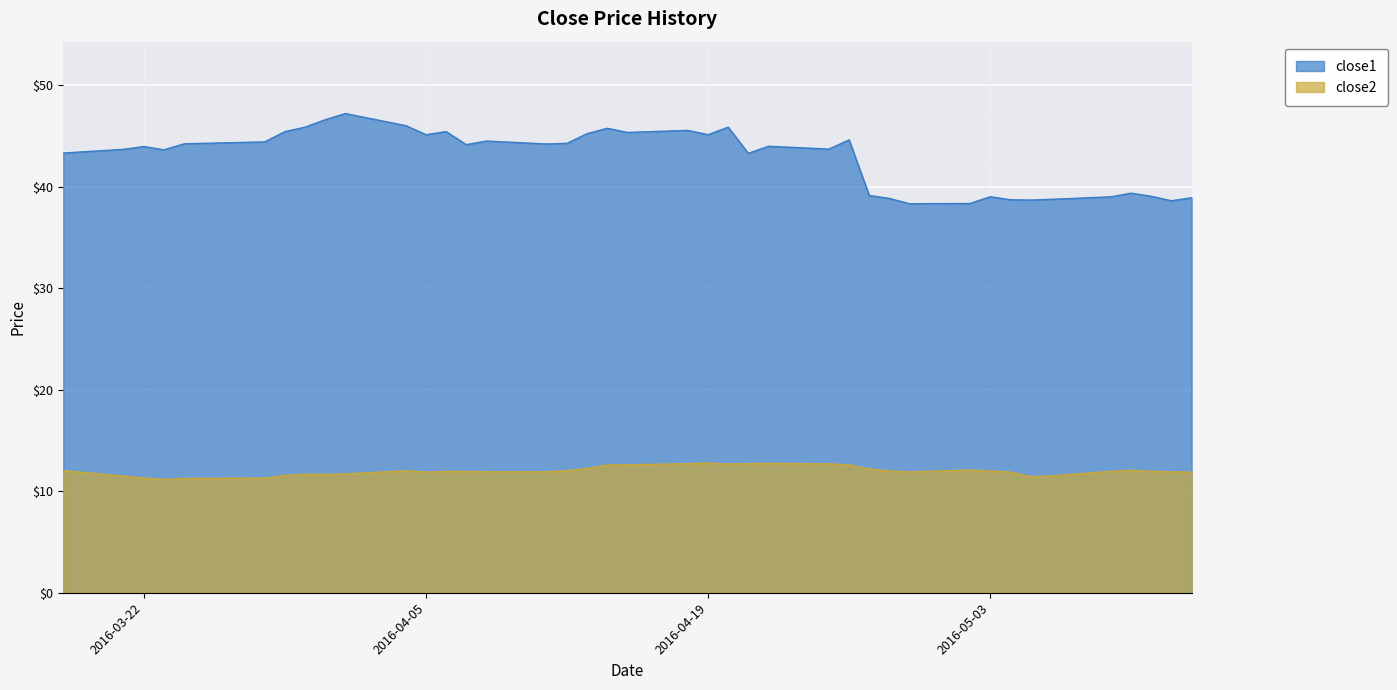

The value of close1 at 2016-03-28 is 30.7. True or false?

False